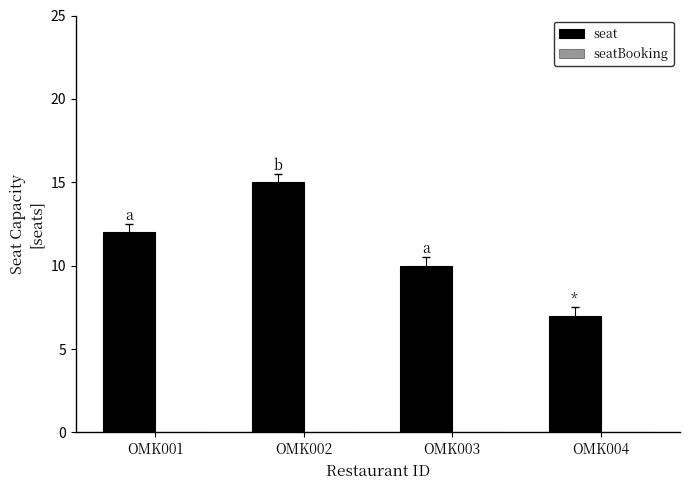

How many data points does each series have?

4